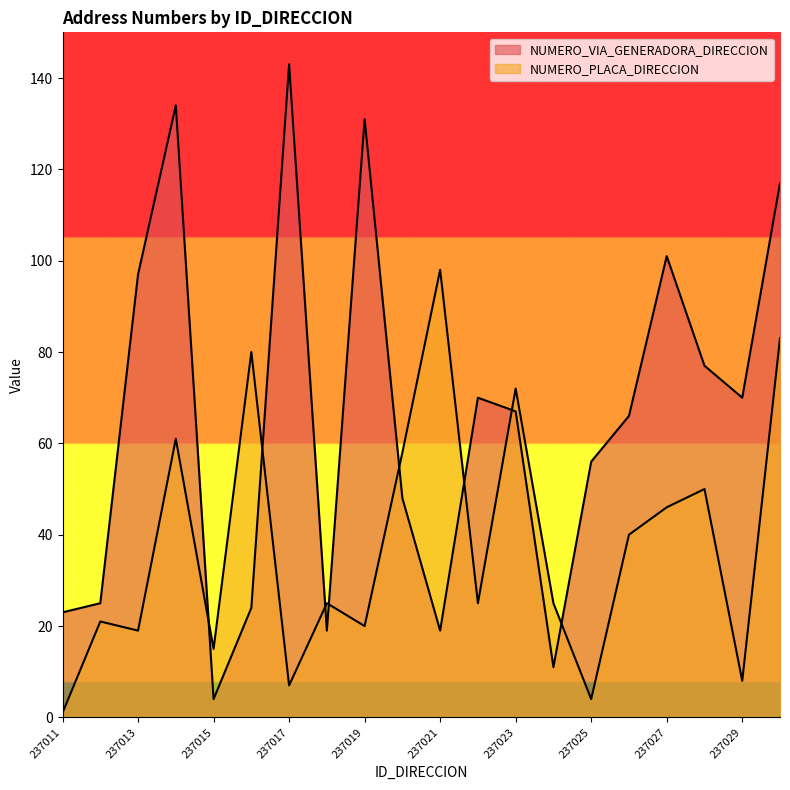

Does the chart have visible grid lines?

No